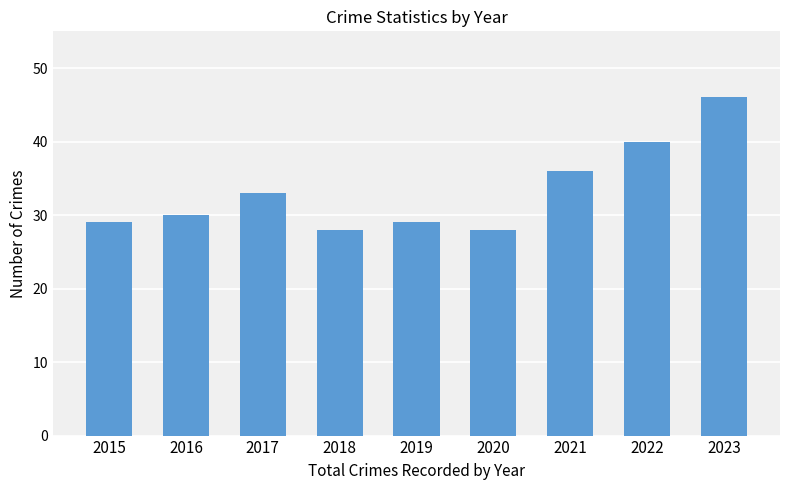

How many bars are there in total?

9